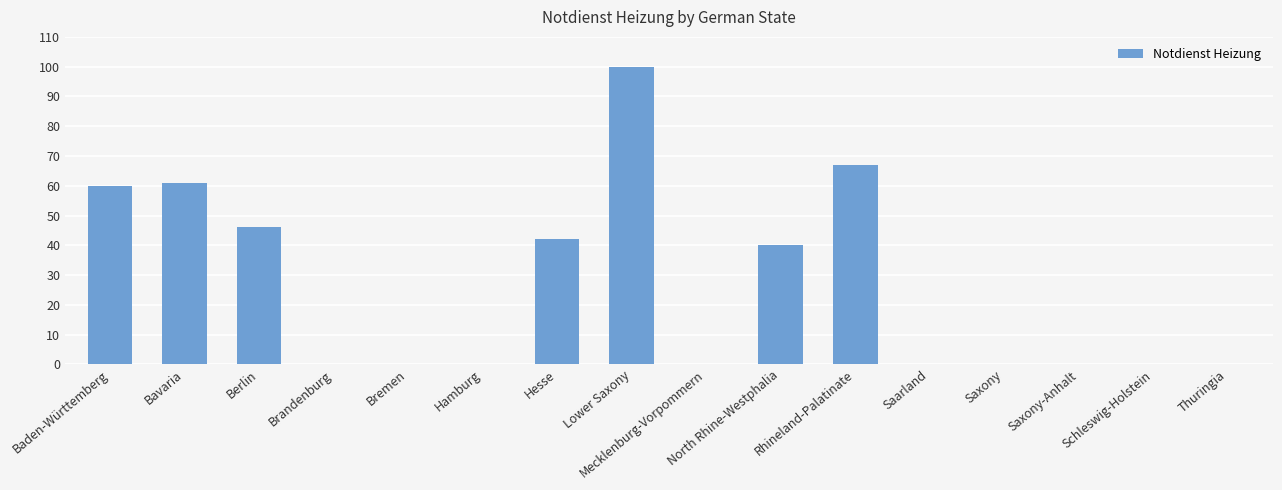

Where is the data nearest to the value 50?

Berlin